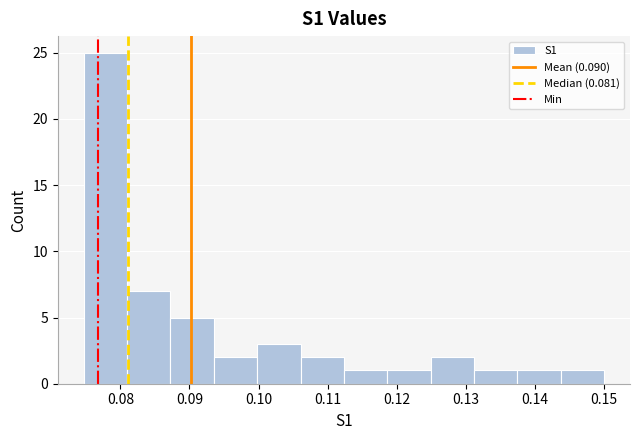

Reading left to right, transcribe this chart: for each bar, give the range it covers on the x-axis and its height. Neither the bar edges nor the heights are printed on the chart, so give them approximately, as read against the axes.

0.075 to 0.081: 25
0.081 to 0.087: 7
0.087 to 0.094: 5
0.094 to 0.100: 2
0.100 to 0.106: 3
0.106 to 0.112: 2
0.112 to 0.119: 1
0.119 to 0.125: 1
0.125 to 0.131: 2
0.131 to 0.137: 1
0.137 to 0.144: 1
0.144 to 0.150: 1